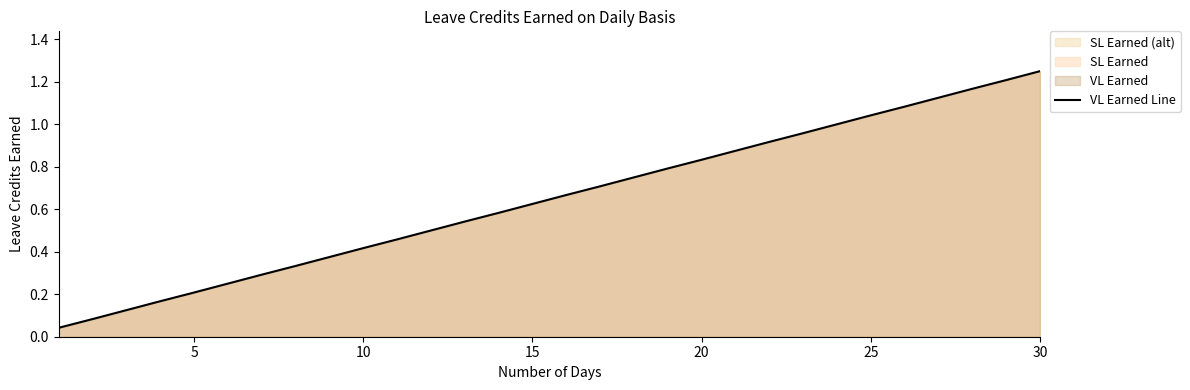

What is the greatest value displayed?

1.2